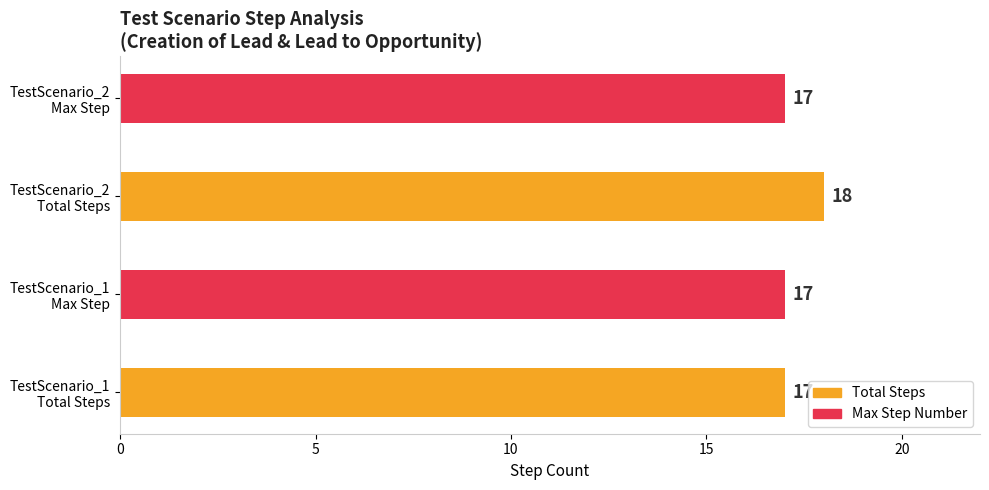

What is the sum of all values?

69